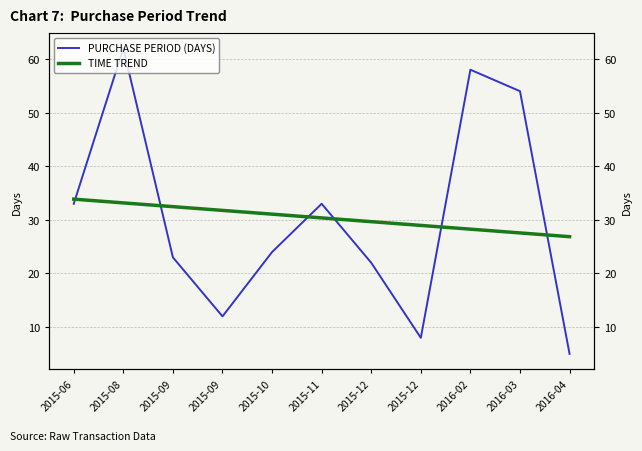

Does the chart display data point markers on the line(s)?

No